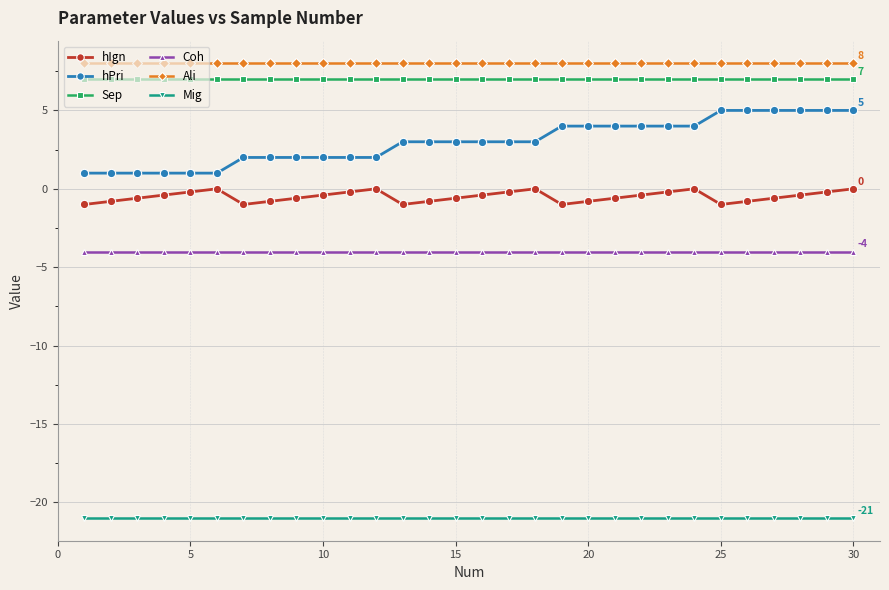

List the series in order of their peak value, highest first.

Ali, Sep, hPri, hIgn, Coh, Mig